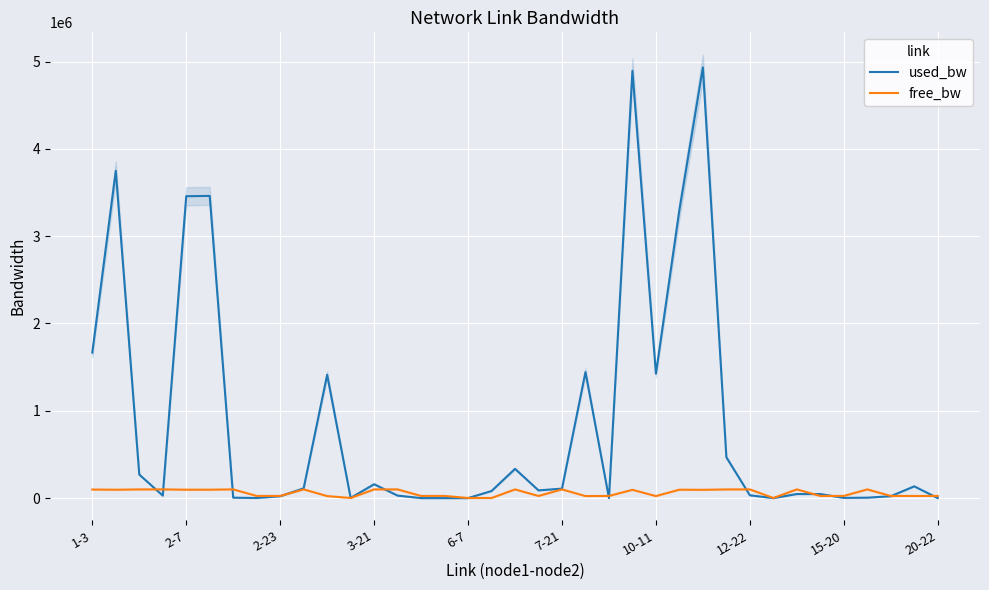

The used_bw series shows 8062.4 at 33. True or false?

False